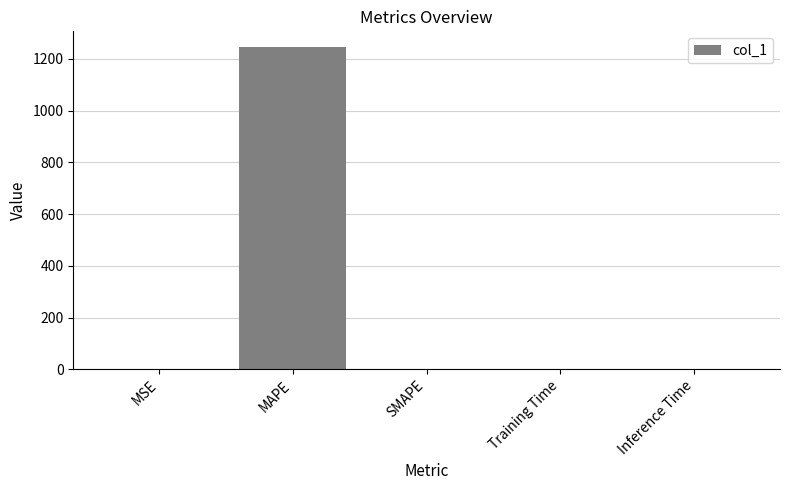

The chart shows a value of 851.1 at SMAPE. True or false?

False